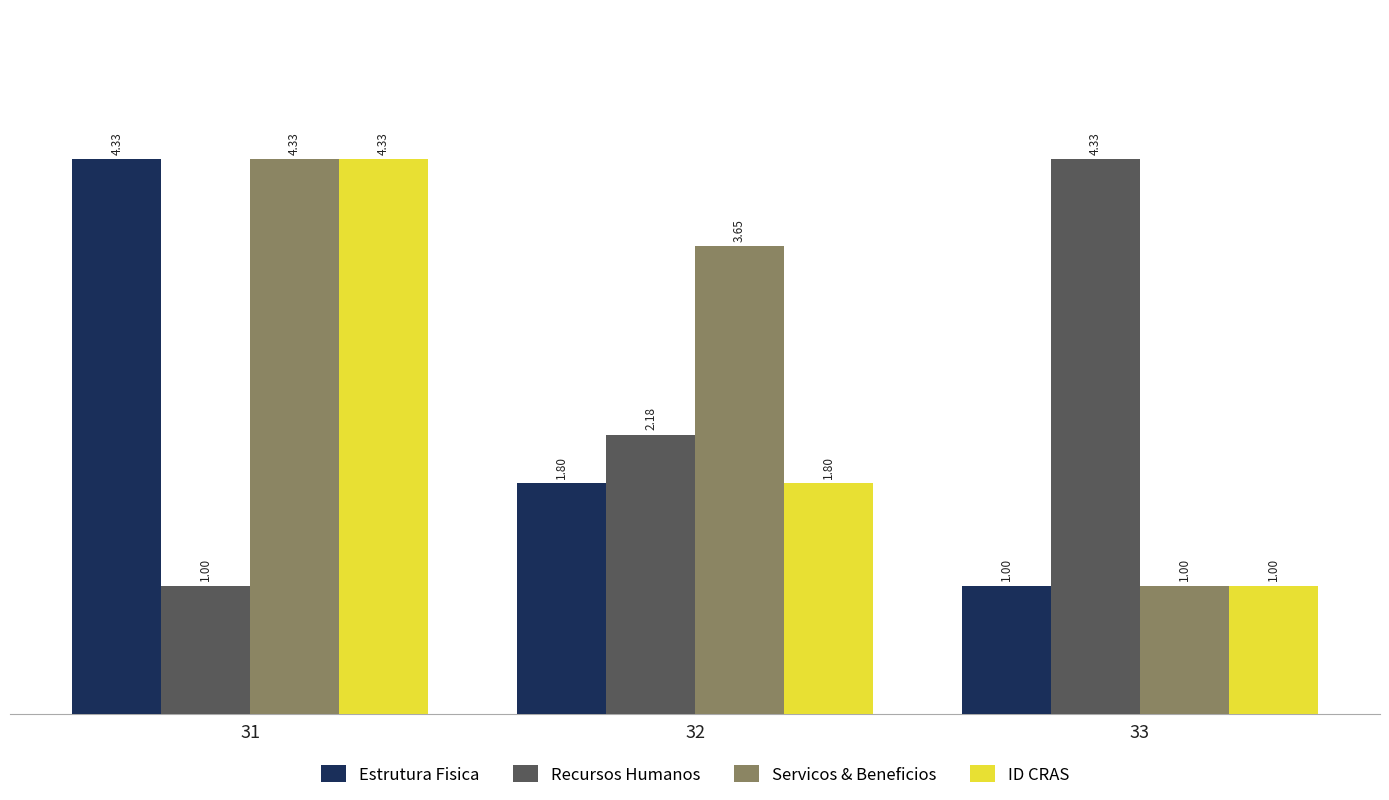

What is the spread (max minus min) of values at 33?

3.3